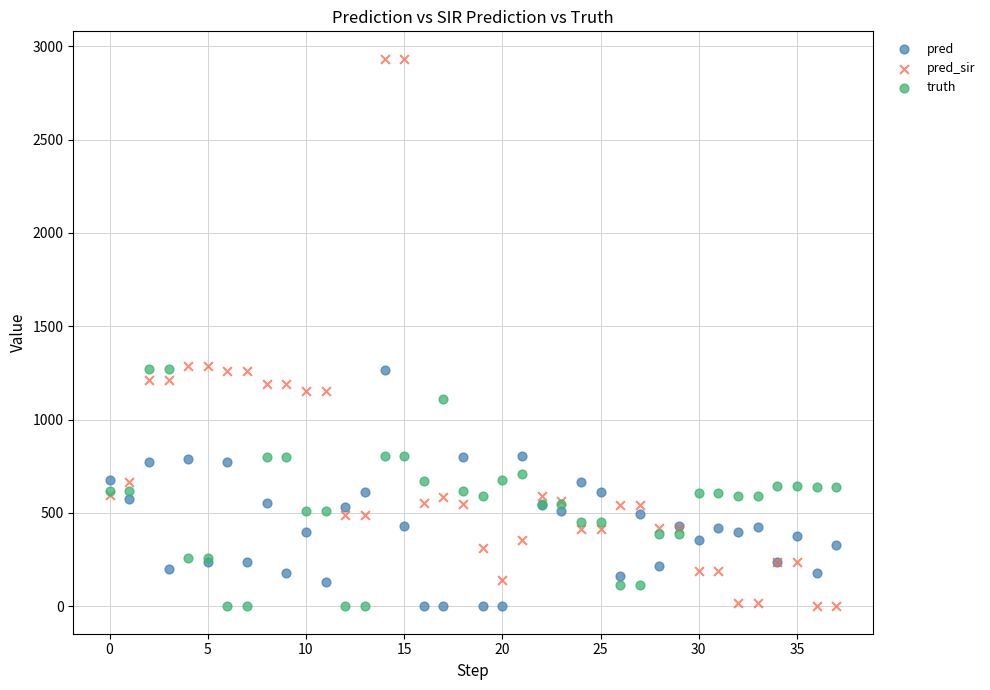

Which series contains the highest Y value?

pred_sir